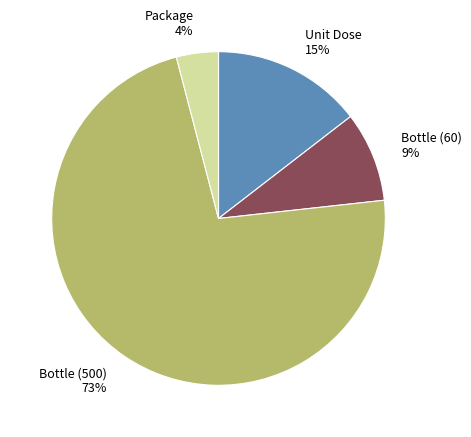

How many segments does this pie chart have?

4